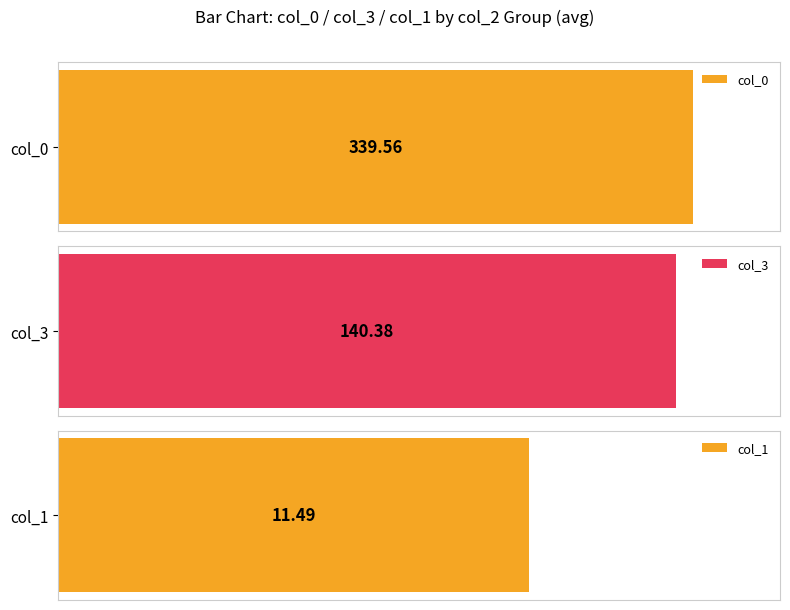

The col_0 series shows 76 at 9. True or false?

False